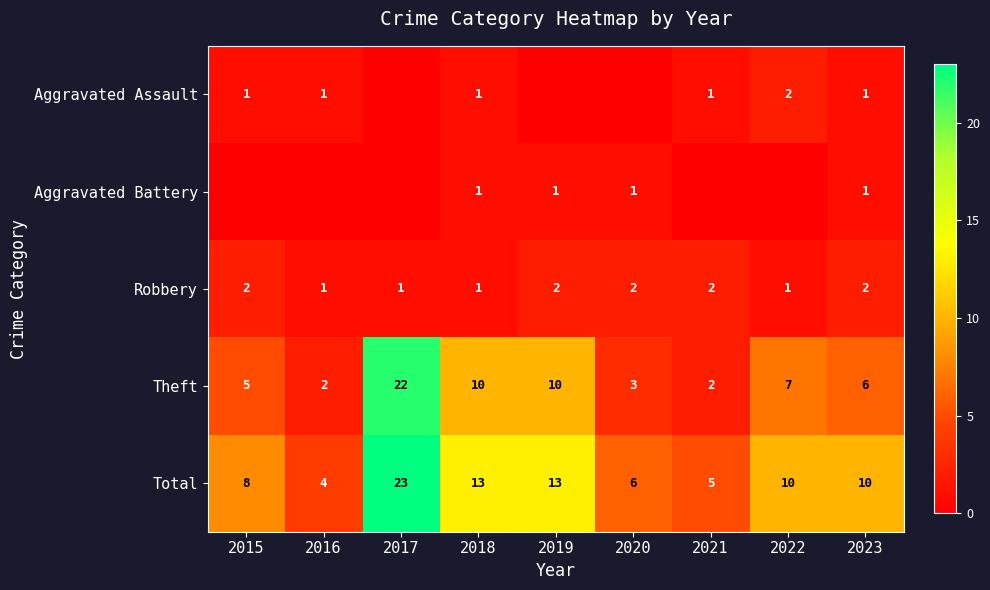

Which label corresponds to the largest value in the chart?

2017